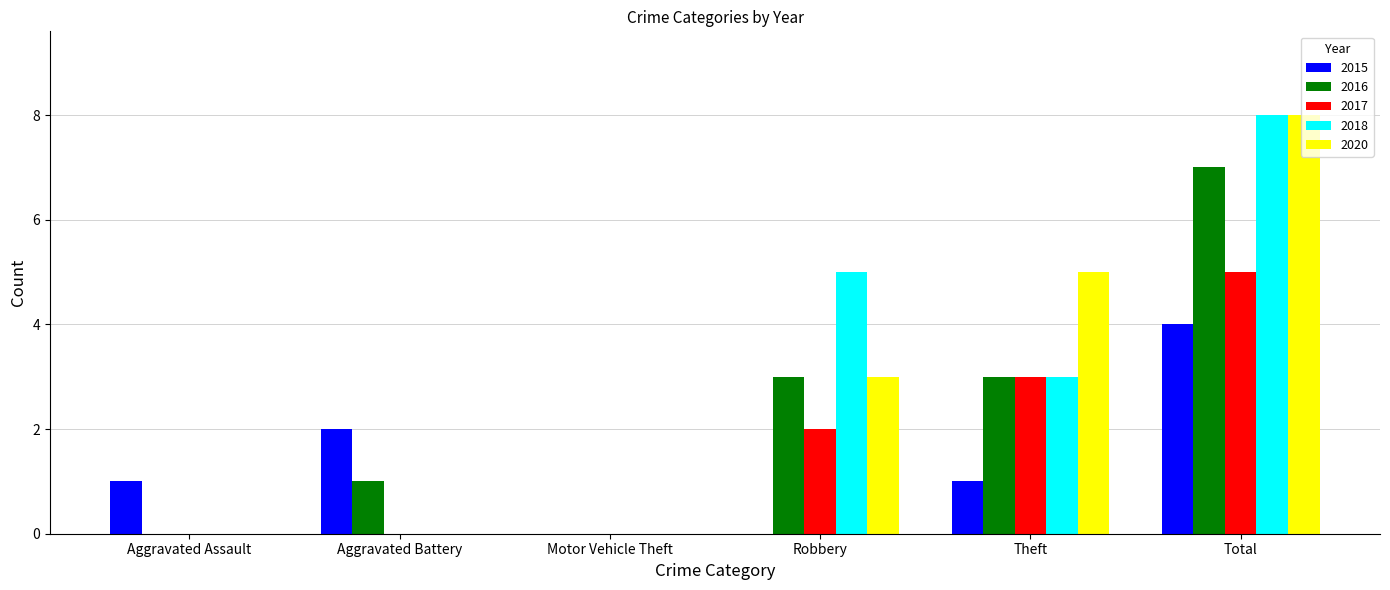

What are all the series names shown in the legend?

2015, 2016, 2017, 2018, 2020